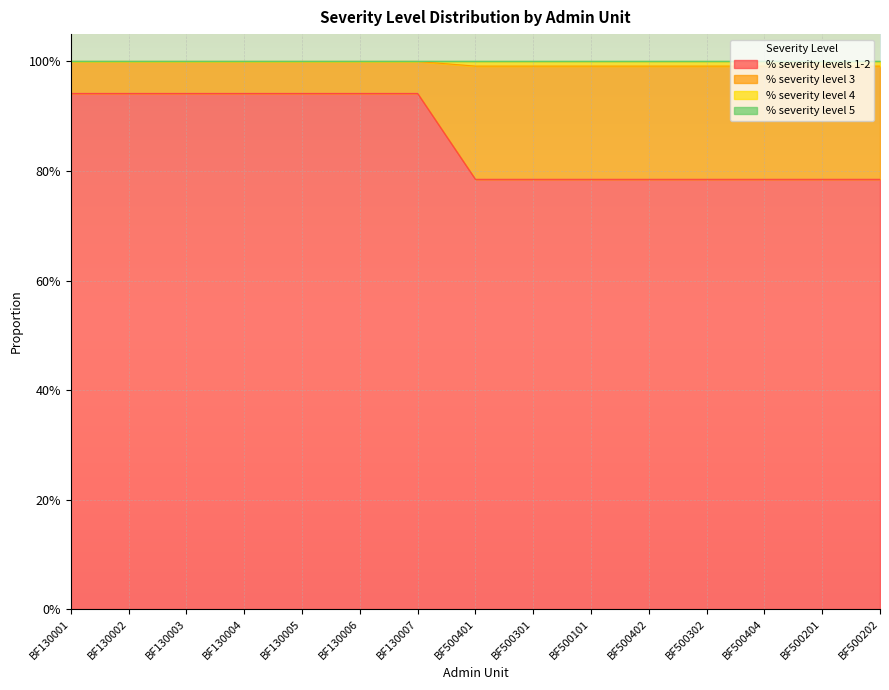

What is the average value of the % severity levels 1-2 series?

0.9